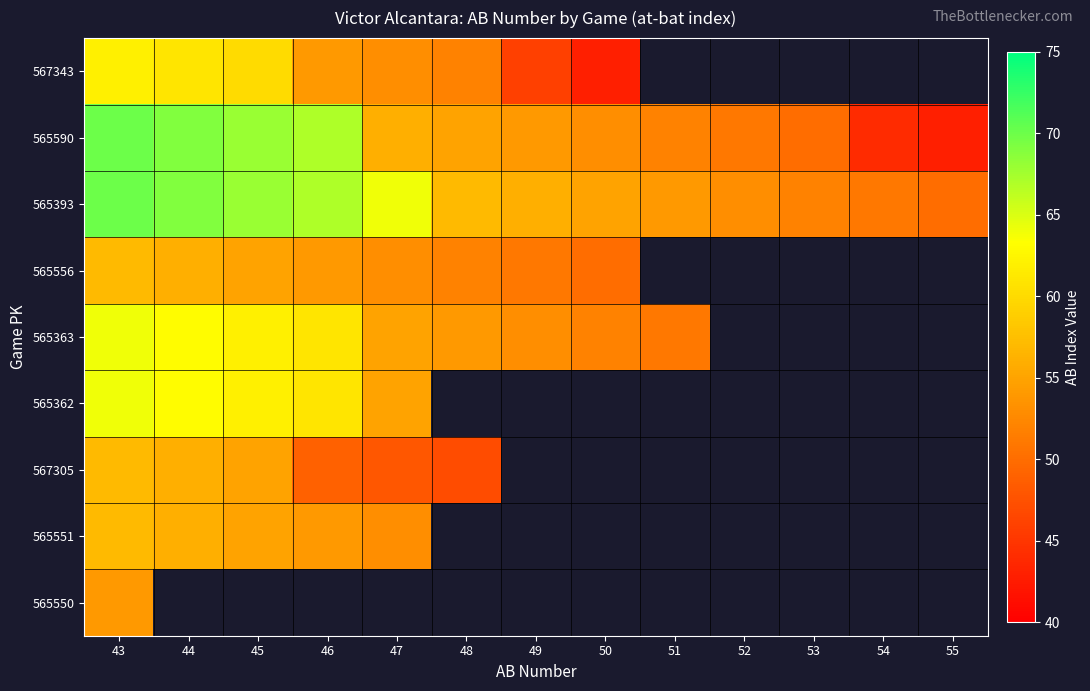

At which category is the sum across all series the highest?

43